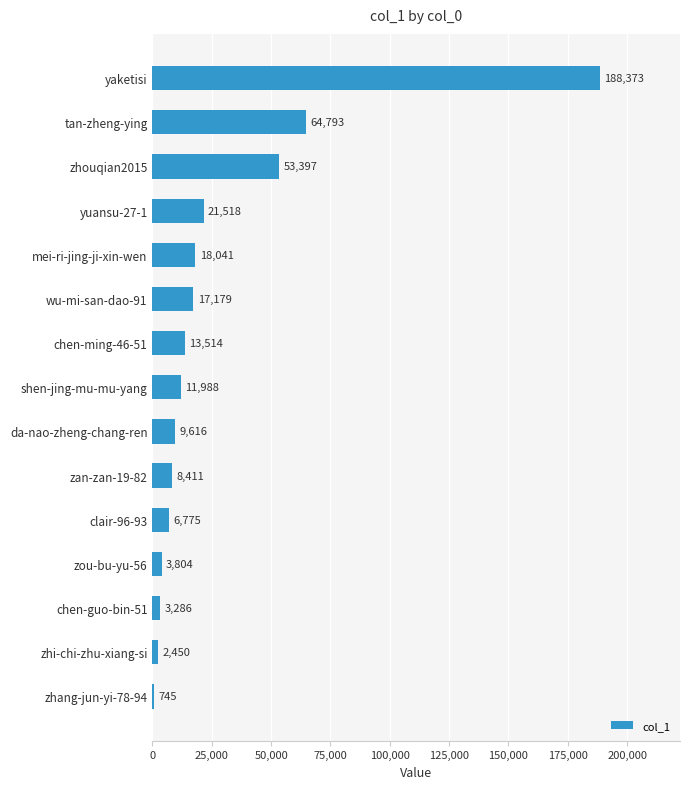

Reading bottom to top, list all the values displayed in this chart.

zhang-jun-yi-78-94=745	zhi-chi-zhu-xiang-si=2450	chen-guo-bin-51=3286	zou-bu-yu-56=3804	clair-96-93=6775	zan-zan-19-82=8411	da-nao-zheng-chang-ren=9616	shen-jing-mu-mu-yang=11988	chen-ming-46-51=13514	wu-mi-san-dao-91=17179	mei-ri-jing-ji-xin-wen=18041	yuansu-27-1=21518	zhouqian2015=53397	tan-zheng-ying=64793	yaketisi=188373